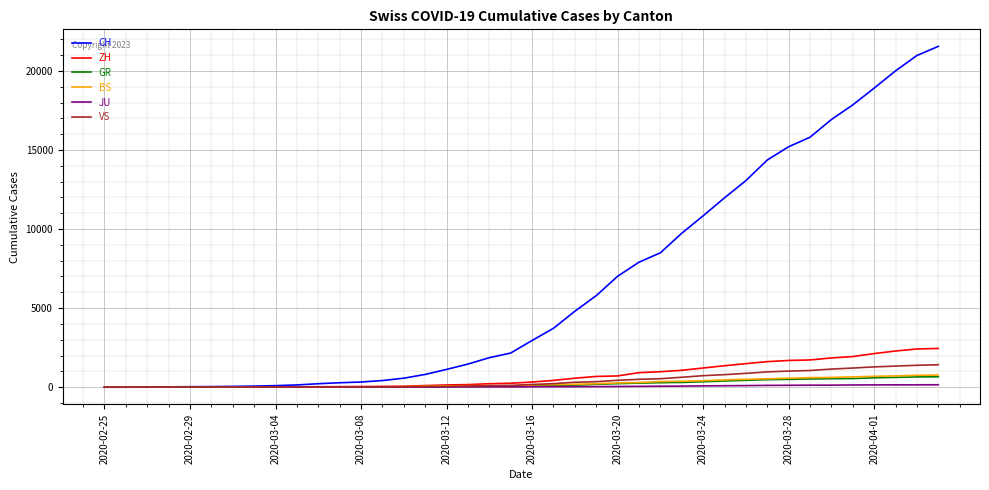

Which series has the largest range (max minus min)?

CH